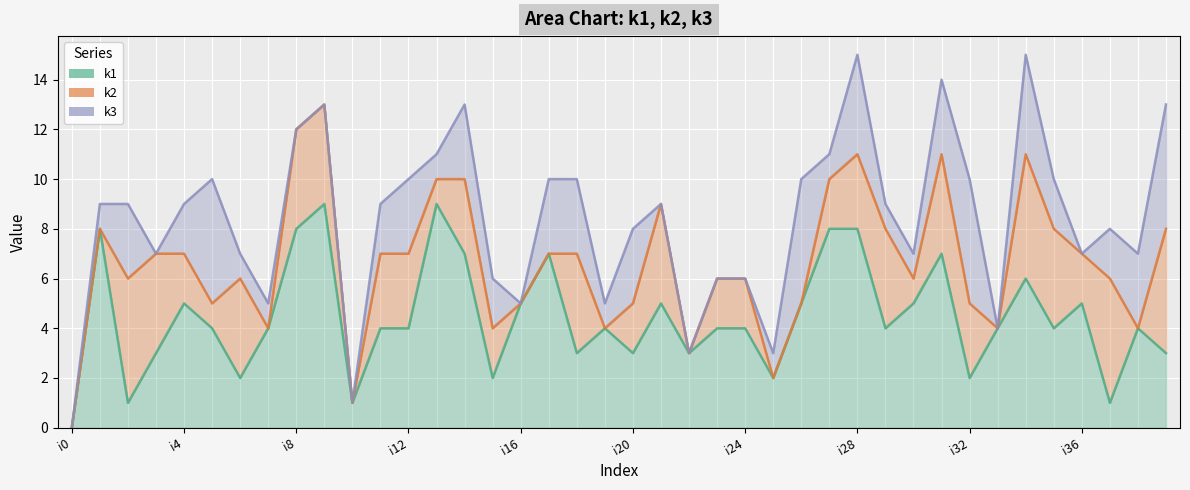

Reading right to left, what are all the values shown in this chart?

k1: i39=3	i38=4	i37=1	i36=5	i35=4	i34=6	i33=4	i32=2	i31=7	i30=5	i29=4	i28=8	i27=8	i26=5	i25=2	i24=4	i23=4	i22=3	i21=5	i20=3	i19=4	i18=3	i17=7	i16=5	i15=2	i14=7	i13=9	i12=4	i11=4	i10=1	i9=9	i8=8	i7=4	i6=2	i5=4	i4=5	i3=3	i2=1	i1=8	i0=0
k2: i39=5	i38=0	i37=5	i36=2	i35=4	i34=5	i33=0	i32=3	i31=4	i30=1	i29=4	i28=3	i27=2	i26=0	i25=0	i24=2	i23=2	i22=0	i21=4	i20=2	i19=0	i18=4	i17=0	i16=0	i15=2	i14=3	i13=1	i12=3	i11=3	i10=0	i9=4	i8=4	i7=0	i6=4	i5=1	i4=2	i3=4	i2=5	i1=0	i0=0
k3: i39=5	i38=3	i37=2	i36=0	i35=2	i34=4	i33=0	i32=5	i31=3	i30=1	i29=1	i28=4	i27=1	i26=5	i25=1	i24=0	i23=0	i22=0	i21=0	i20=3	i19=1	i18=3	i17=3	i16=0	i15=2	i14=3	i13=1	i12=3	i11=2	i10=0	i9=0	i8=0	i7=1	i6=1	i5=5	i4=2	i3=0	i2=3	i1=1	i0=0